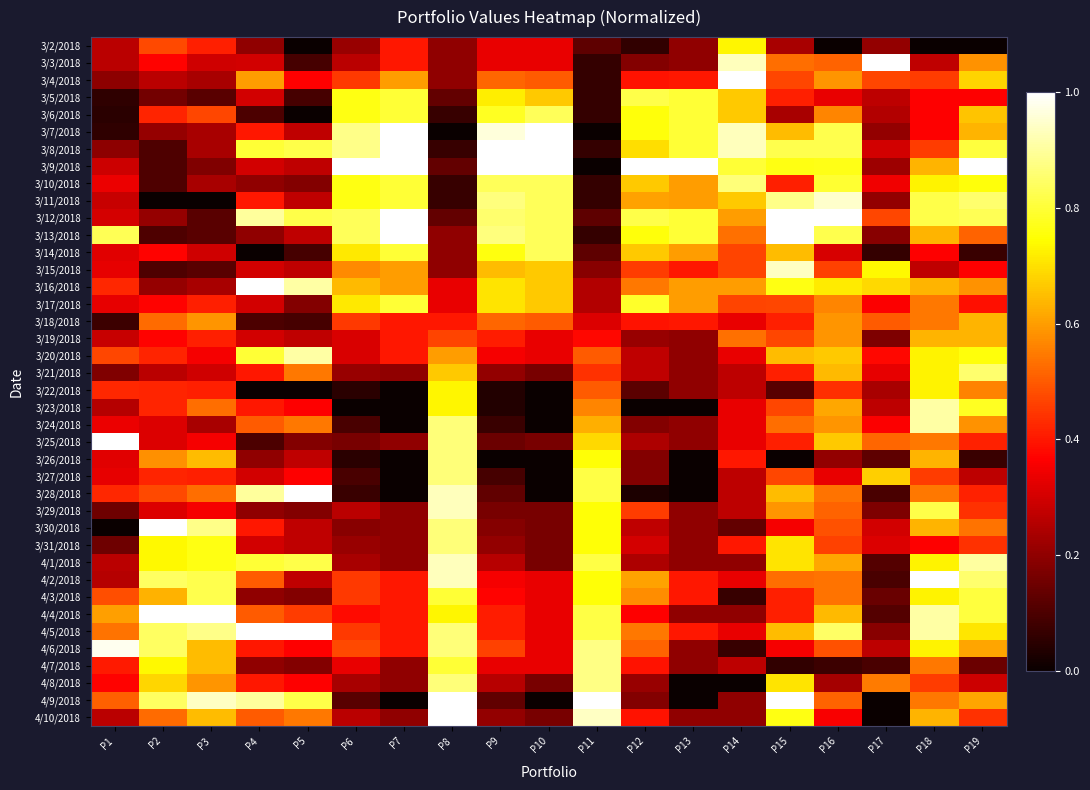

Reading left to right, extract all data points from this chart.

3/2/2018: P1=0.3	P2=0.5	P3=0.4	P4=0.2	P5=0.0	P6=0.2	P7=0.4	P8=0.2	P9=0.3	P10=0.3	P11=0.1	P12=0.1	P13=0.2	P14=0.7	P15=0.2	P16=0.0	P17=0.2	P18=0.0	P19=0.0
3/3/2018: P1=0.3	P2=0.4	P3=0.3	P4=0.3	P5=0.1	P6=0.3	P7=0.4	P8=0.2	P9=0.3	P10=0.3	P11=0.1	P12=0.2	P13=0.2	P14=0.9	P15=0.5	P16=0.5	P17=1.0	P18=0.3	P19=0.6
3/4/2018: P1=0.2	P2=0.3	P3=0.2	P4=0.6	P5=0.4	P6=0.5	P7=0.6	P8=0.2	P9=0.5	P10=0.5	P11=0.1	P12=0.4	P13=0.4	P14=1.0	P15=0.5	P16=0.6	P17=0.5	P18=0.5	P19=0.7
3/5/2018: P1=0.1	P2=0.2	P3=0.1	P4=0.3	P5=0.1	P6=0.8	P7=0.8	P8=0.1	P9=0.7	P10=0.7	P11=0.1	P12=0.8	P13=0.8	P14=0.7	P15=0.4	P16=0.3	P17=0.3	P18=0.4	P19=0.4
3/6/2018: P1=0.0	P2=0.4	P3=0.5	P4=0.1	P5=0.0	P6=0.8	P7=0.8	P8=0.1	P9=0.8	P10=0.8	P11=0.1	P12=0.8	P13=0.8	P14=0.7	P15=0.2	P16=0.6	P17=0.2	P18=0.4	P19=0.7
3/7/2018: P1=0.1	P2=0.2	P3=0.2	P4=0.4	P5=0.3	P6=0.9	P7=1.0	P8=0.0	P9=1.0	P10=1.0	P11=0.0	P12=0.8	P13=0.8	P14=0.9	P15=0.6	P16=0.8	P17=0.2	P18=0.4	P19=0.6
3/8/2018: P1=0.2	P2=0.1	P3=0.2	P4=0.8	P5=0.8	P6=0.9	P7=1.0	P8=0.1	P9=1.0	P10=1.0	P11=0.1	P12=0.7	P13=0.8	P14=0.9	P15=0.8	P16=0.8	P17=0.3	P18=0.5	P19=0.8
3/9/2018: P1=0.3	P2=0.1	P3=0.2	P4=0.3	P5=0.3	P6=1.0	P7=1.0	P8=0.1	P9=1.0	P10=1.0	P11=0.0	P12=1.0	P13=1.0	P14=0.8	P15=0.8	P16=0.8	P17=0.2	P18=0.6	P19=1.0
3/10/2018: P1=0.3	P2=0.1	P3=0.2	P4=0.2	P5=0.2	P6=0.8	P7=0.8	P8=0.1	P9=0.8	P10=0.8	P11=0.1	P12=0.7	P13=0.6	P14=0.9	P15=0.4	P16=0.8	P17=0.3	P18=0.7	P19=0.8
3/11/2018: P1=0.3	P2=0.0	P3=0.0	P4=0.4	P5=0.3	P6=0.8	P7=0.8	P8=0.1	P9=0.9	P10=0.8	P11=0.1	P12=0.6	P13=0.6	P14=0.7	P15=0.9	P16=0.9	P17=0.2	P18=0.8	P19=0.9
3/12/2018: P1=0.3	P2=0.2	P3=0.1	P4=0.9	P5=0.8	P6=0.8	P7=1.0	P8=0.1	P9=0.9	P10=0.8	P11=0.1	P12=0.8	P13=0.8	P14=0.6	P15=1.0	P16=1.0	P17=0.5	P18=0.8	P19=0.8
3/13/2018: P1=0.8	P2=0.1	P3=0.1	P4=0.2	P5=0.3	P6=0.8	P7=1.0	P8=0.2	P9=0.9	P10=0.8	P11=0.1	P12=0.8	P13=0.8	P14=0.5	P15=1.0	P16=0.8	P17=0.2	P18=0.6	P19=0.5
3/14/2018: P1=0.3	P2=0.4	P3=0.3	P4=0.0	P5=0.1	P6=0.7	P7=0.8	P8=0.2	P9=0.8	P10=0.8	P11=0.1	P12=0.7	P13=0.6	P14=0.5	P15=0.6	P16=0.3	P17=0.1	P18=0.4	P19=0.1
3/15/2018: P1=0.3	P2=0.1	P3=0.1	P4=0.3	P5=0.3	P6=0.6	P7=0.6	P8=0.2	P9=0.6	P10=0.7	P11=0.2	P12=0.5	P13=0.4	P14=0.5	P15=0.9	P16=0.5	P17=0.7	P18=0.3	P19=0.4
3/16/2018: P1=0.4	P2=0.2	P3=0.2	P4=1.0	P5=0.9	P6=0.6	P7=0.6	P8=0.3	P9=0.7	P10=0.7	P11=0.2	P12=0.5	P13=0.6	P14=0.6	P15=0.8	P16=0.7	P17=0.7	P18=0.6	P19=0.6
3/17/2018: P1=0.3	P2=0.4	P3=0.4	P4=0.3	P5=0.2	P6=0.7	P7=0.8	P8=0.3	P9=0.7	P10=0.7	P11=0.2	P12=0.8	P13=0.6	P14=0.5	P15=0.5	P16=0.6	P17=0.4	P18=0.5	P19=0.4
3/18/2018: P1=0.1	P2=0.5	P3=0.6	P4=0.1	P5=0.1	P6=0.5	P7=0.4	P8=0.4	P9=0.5	P10=0.5	P11=0.3	P12=0.4	P13=0.4	P14=0.3	P15=0.4	P16=0.6	P17=0.5	P18=0.5	P19=0.6
3/19/2018: P1=0.3	P2=0.4	P3=0.4	P4=0.3	P5=0.3	P6=0.3	P7=0.4	P8=0.5	P9=0.4	P10=0.3	P11=0.4	P12=0.2	P13=0.2	P14=0.5	P15=0.5	P16=0.6	P17=0.2	P18=0.6	P19=0.6
3/20/2018: P1=0.5	P2=0.4	P3=0.4	P4=0.8	P5=0.9	P6=0.3	P7=0.4	P8=0.6	P9=0.4	P10=0.3	P11=0.5	P12=0.3	P13=0.2	P14=0.3	P15=0.6	P16=0.7	P17=0.4	P18=0.7	P19=0.8
3/21/2018: P1=0.2	P2=0.3	P3=0.3	P4=0.4	P5=0.5	P6=0.2	P7=0.2	P8=0.7	P9=0.2	P10=0.2	P11=0.4	P12=0.3	P13=0.2	P14=0.3	P15=0.4	P16=0.6	P17=0.3	P18=0.7	P19=0.9
3/22/2018: P1=0.4	P2=0.4	P3=0.4	P4=0.0	P5=0.0	P6=0.0	P7=0.0	P8=0.7	P9=0.0	P10=0.0	P11=0.5	P12=0.1	P13=0.2	P14=0.3	P15=0.1	P16=0.4	P17=0.2	P18=0.7	P19=0.6
3/23/2018: P1=0.3	P2=0.4	P3=0.5	P4=0.4	P5=0.4	P6=0.0	P7=0.0	P8=0.7	P9=0.0	P10=0.0	P11=0.6	P12=0.0	P13=0.0	P14=0.3	P15=0.5	P16=0.6	P17=0.3	P18=0.9	P19=0.8
3/24/2018: P1=0.3	P2=0.3	P3=0.2	P4=0.5	P5=0.5	P6=0.1	P7=0.0	P8=0.9	P9=0.1	P10=0.0	P11=0.6	P12=0.2	P13=0.2	P14=0.3	P15=0.5	P16=0.6	P17=0.4	P18=0.9	P19=0.6
3/25/2018: P1=1.0	P2=0.3	P3=0.4	P4=0.1	P5=0.2	P6=0.2	P7=0.2	P8=0.9	P9=0.1	P10=0.2	P11=0.7	P12=0.2	P13=0.2	P14=0.3	P15=0.4	P16=0.7	P17=0.5	P18=0.5	P19=0.4
3/26/2018: P1=0.3	P2=0.6	P3=0.6	P4=0.2	P5=0.3	P6=0.0	P7=0.0	P8=0.9	P9=0.0	P10=0.0	P11=0.8	P12=0.2	P13=0.0	P14=0.4	P15=0.0	P16=0.2	P17=0.1	P18=0.6	P19=0.1
3/27/2018: P1=0.3	P2=0.4	P3=0.4	P4=0.3	P5=0.4	P6=0.1	P7=0.0	P8=0.9	P9=0.1	P10=0.0	P11=0.8	P12=0.2	P13=0.0	P14=0.3	P15=0.5	P16=0.3	P17=0.7	P18=0.5	P19=0.3
3/28/2018: P1=0.4	P2=0.5	P3=0.5	P4=0.9	P5=1.0	P6=0.1	P7=0.0	P8=0.9	P9=0.1	P10=0.0	P11=0.8	P12=0.0	P13=0.0	P14=0.3	P15=0.6	P16=0.5	P17=0.1	P18=0.5	P19=0.4
3/29/2018: P1=0.2	P2=0.3	P3=0.4	P4=0.2	P5=0.2	P6=0.3	P7=0.2	P8=0.9	P9=0.2	P10=0.2	P11=0.8	P12=0.5	P13=0.2	P14=0.3	P15=0.6	P16=0.5	P17=0.2	P18=0.8	P19=0.4
3/30/2018: P1=0.0	P2=1.0	P3=0.9	P4=0.4	P5=0.3	P6=0.2	P7=0.2	P8=0.9	P9=0.2	P10=0.2	P11=0.8	P12=0.3	P13=0.2	P14=0.1	P15=0.4	P16=0.5	P17=0.3	P18=0.6	P19=0.5
3/31/2018: P1=0.2	P2=0.7	P3=0.8	P4=0.3	P5=0.3	P6=0.2	P7=0.2	P8=0.9	P9=0.2	P10=0.2	P11=0.8	P12=0.3	P13=0.2	P14=0.4	P15=0.7	P16=0.5	P17=0.3	P18=0.4	P19=0.4
4/1/2018: P1=0.3	P2=0.7	P3=0.8	P4=0.8	P5=0.8	P6=0.2	P7=0.2	P8=0.9	P9=0.3	P10=0.2	P11=0.8	P12=0.2	P13=0.2	P14=0.2	P15=0.7	P16=0.6	P17=0.1	P18=0.7	P19=0.9
4/2/2018: P1=0.3	P2=0.8	P3=0.8	P4=0.5	P5=0.3	P6=0.5	P7=0.4	P8=0.9	P9=0.4	P10=0.3	P11=0.8	P12=0.6	P13=0.4	P14=0.3	P15=0.5	P16=0.5	P17=0.1	P18=1.0	P19=0.9
4/3/2018: P1=0.5	P2=0.6	P3=0.8	P4=0.2	P5=0.2	P6=0.5	P7=0.4	P8=0.8	P9=0.4	P10=0.3	P11=0.8	P12=0.6	P13=0.4	P14=0.1	P15=0.4	P16=0.5	P17=0.1	P18=0.7	P19=0.8
4/4/2018: P1=0.6	P2=1.0	P3=1.0	P4=0.5	P5=0.5	P6=0.4	P7=0.4	P8=0.7	P9=0.4	P10=0.3	P11=0.8	P12=0.4	P13=0.2	P14=0.2	P15=0.4	P16=0.6	P17=0.1	P18=0.9	P19=0.8
4/5/2018: P1=0.5	P2=0.8	P3=0.9	P4=1.0	P5=1.0	P6=0.5	P7=0.4	P8=0.9	P9=0.4	P10=0.3	P11=0.8	P12=0.5	P13=0.4	P14=0.3	P15=0.6	P16=0.8	P17=0.2	P18=0.9	P19=0.7
4/6/2018: P1=1.0	P2=0.8	P3=0.6	P4=0.4	P5=0.4	P6=0.5	P7=0.4	P8=0.9	P9=0.5	P10=0.3	P11=0.9	P12=0.5	P13=0.2	P14=0.1	P15=0.4	P16=0.5	P17=0.3	P18=0.7	P19=0.6
4/7/2018: P1=0.4	P2=0.7	P3=0.6	P4=0.2	P5=0.2	P6=0.3	P7=0.2	P8=0.8	P9=0.3	P10=0.3	P11=0.9	P12=0.4	P13=0.2	P14=0.3	P15=0.1	P16=0.1	P17=0.1	P18=0.5	P19=0.1
4/8/2018: P1=0.4	P2=0.7	P3=0.6	P4=0.4	P5=0.4	P6=0.2	P7=0.2	P8=0.9	P9=0.3	P10=0.2	P11=0.9	P12=0.2	P13=0.0	P14=0.0	P15=0.7	P16=0.2	P17=0.5	P18=0.5	P19=0.3
4/9/2018: P1=0.5	P2=0.8	P3=0.9	P4=0.9	P5=0.8	P6=0.1	P7=0.0	P8=1.0	P9=0.1	P10=0.0	P11=1.0	P12=0.2	P13=0.0	P14=0.2	P15=1.0	P16=0.5	P17=0.0	P18=0.5	P19=0.6
4/10/2018: P1=0.3	P2=0.5	P3=0.6	P4=0.5	P5=0.5	P6=0.3	P7=0.2	P8=1.0	P9=0.2	P10=0.2	P11=0.9	P12=0.4	P13=0.2	P14=0.2	P15=0.8	P16=0.4	P17=0.0	P18=0.6	P19=0.4